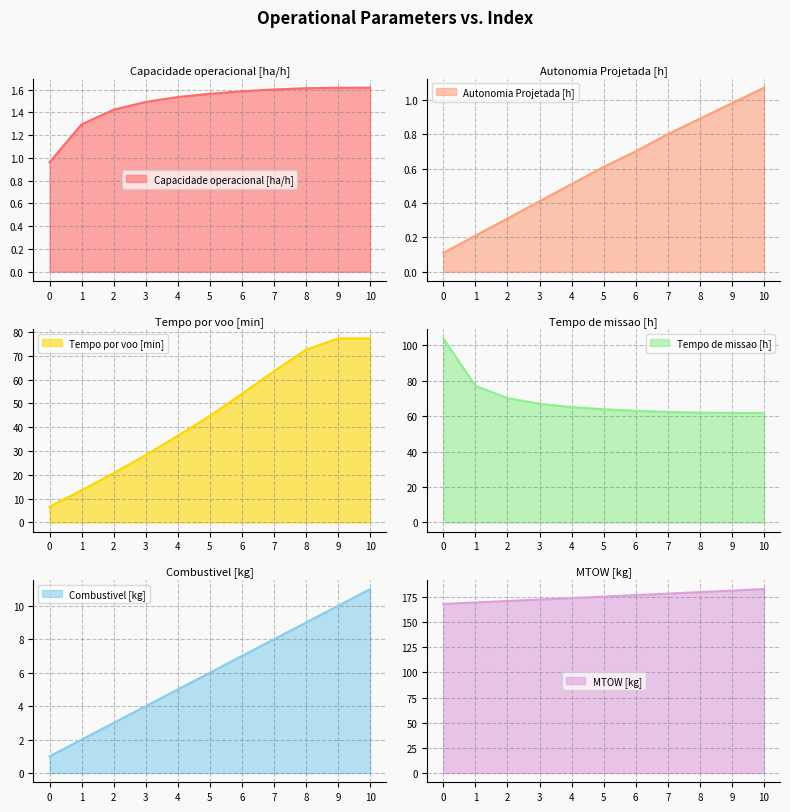

What is the difference between the maximum and minimum values in the Capacidade operacional [ha/h] series?

0.7